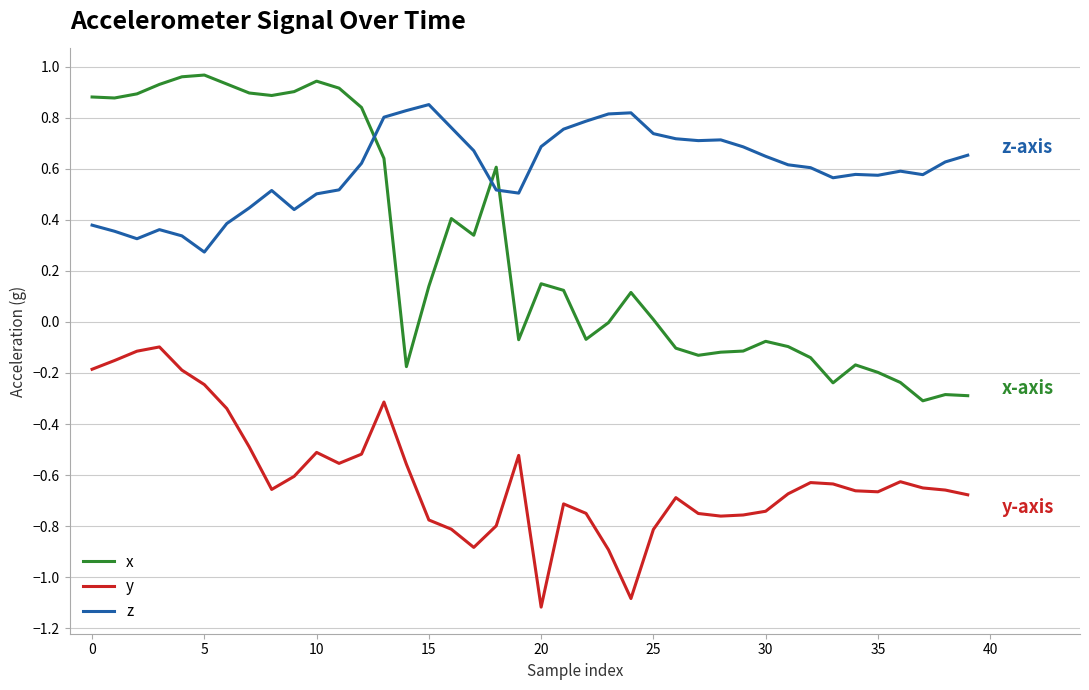

True or false: x and y intersect in this chart.

False